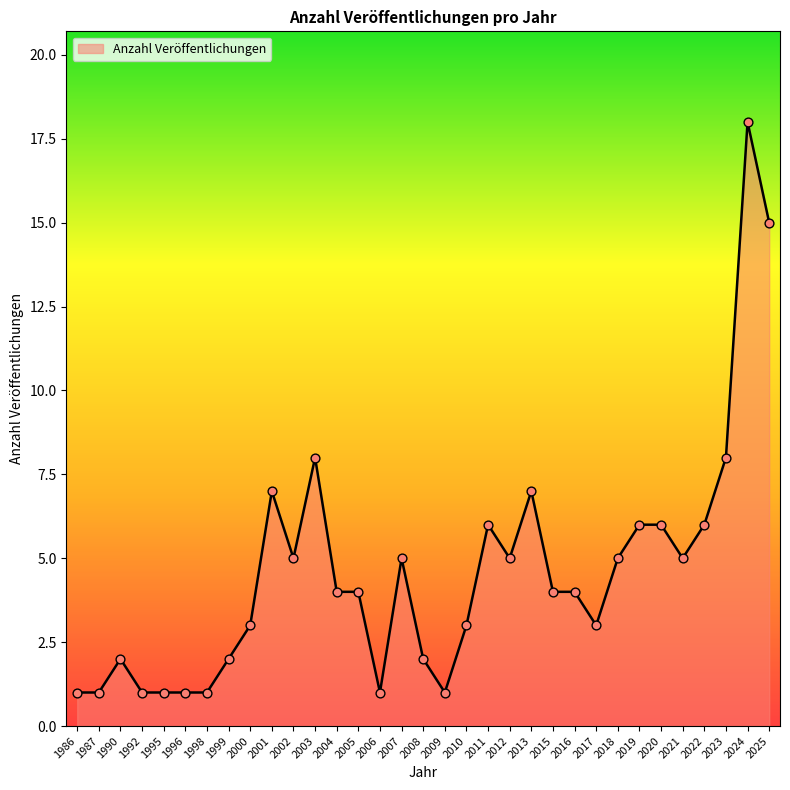

Approximately how many times larger is the value at 2009 compared to 2002?

0.2